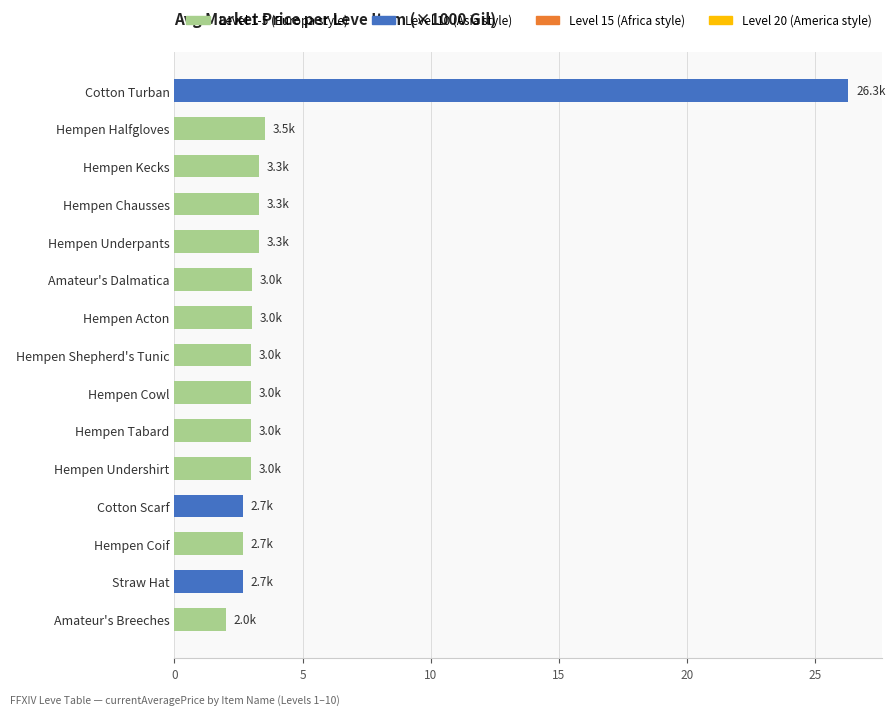

What is the difference between the maximum and second lowest values?

23.6